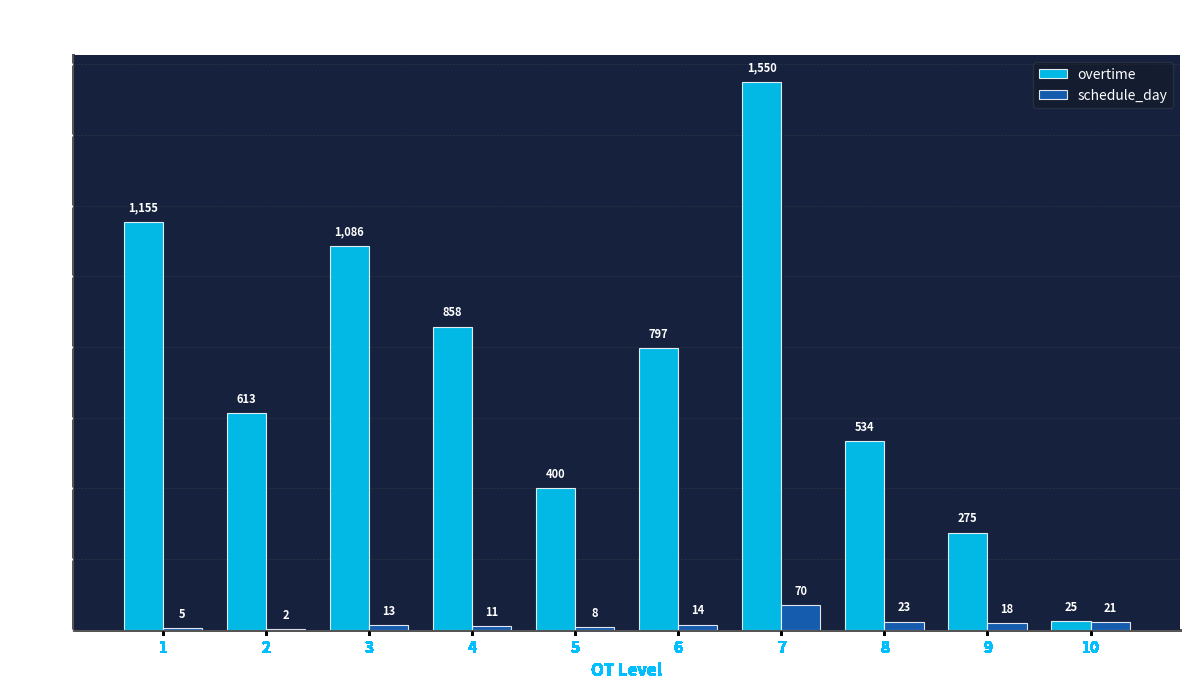

Where is schedule_day nearest to the value 36?

8